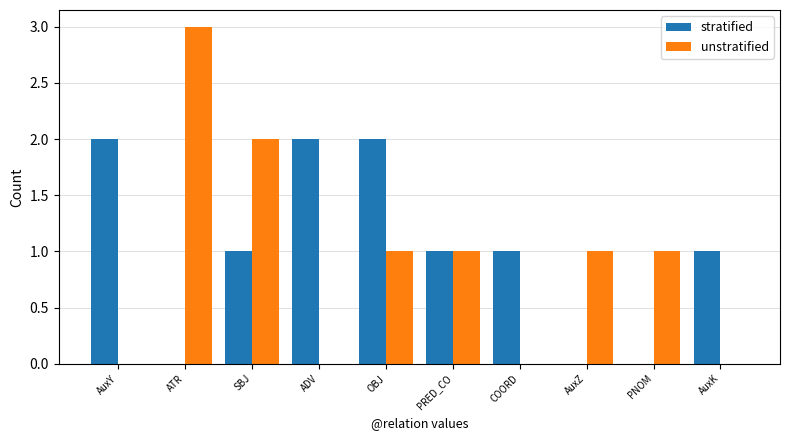

How many unstratified values are between 0 and 1?

8